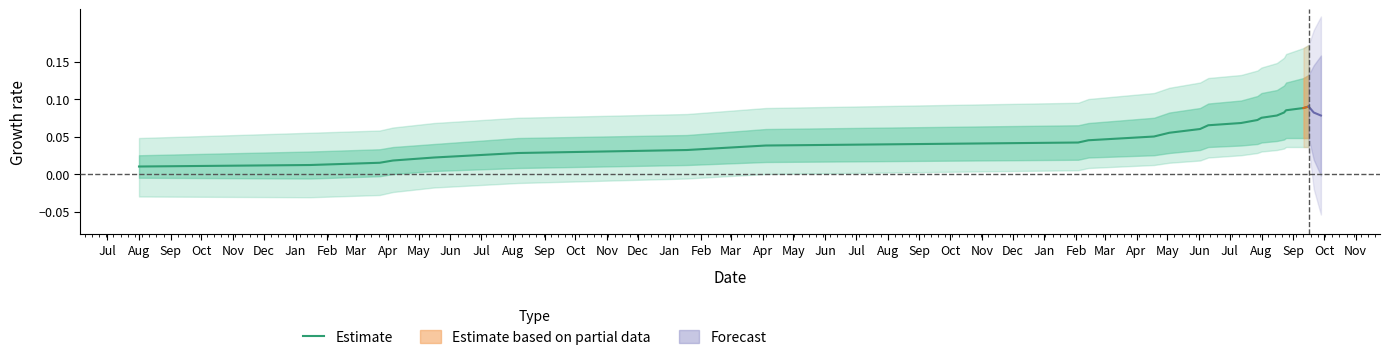

What is the maximum value shown in the chart?

0.1